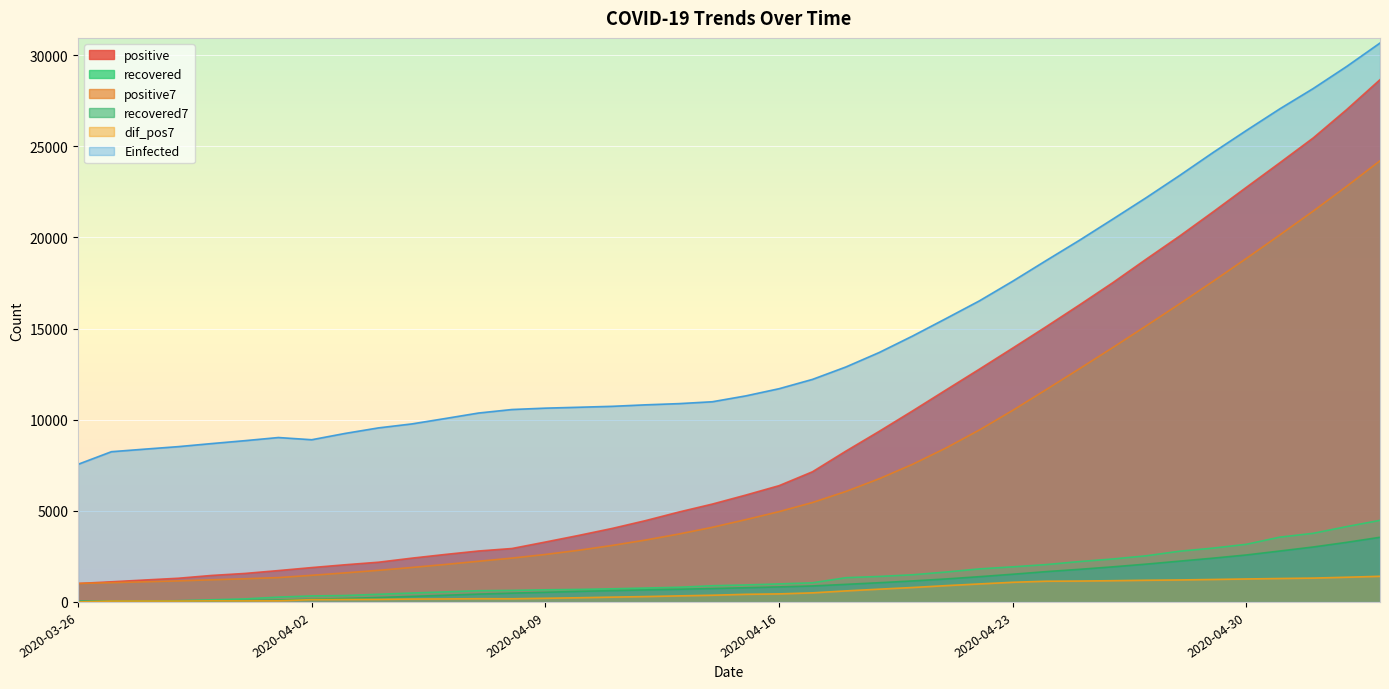

The value of Einfected at 2020-04-19 is 22953. True or false?

False